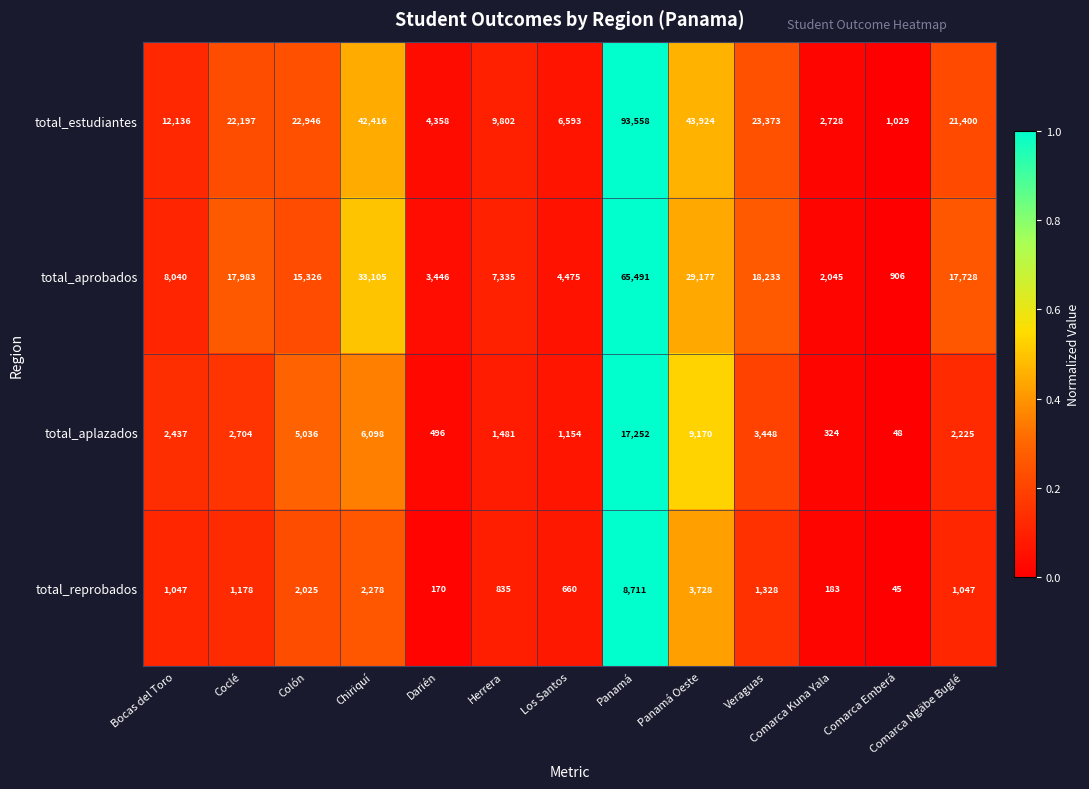

Is it true that total_reprobados equals 927 at Veraguas?

False